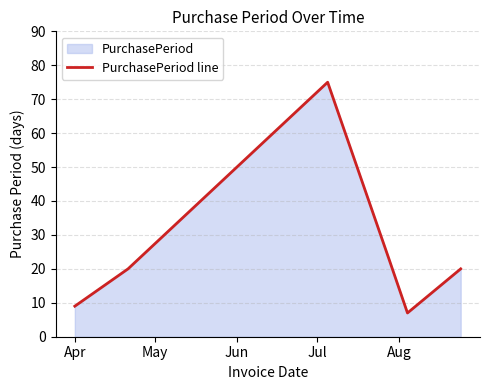

What is the minimum value shown in the chart?

7